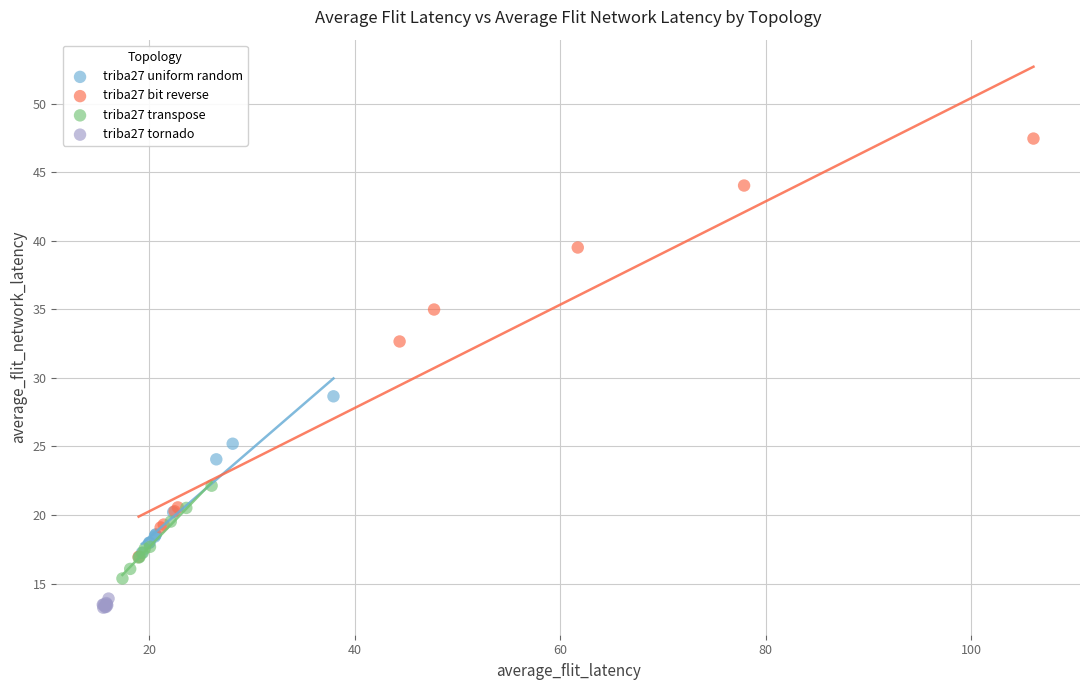

What are all the series names shown in the legend?

triba27 uniform random, triba27 bit reverse, triba27 transpose, triba27 tornado